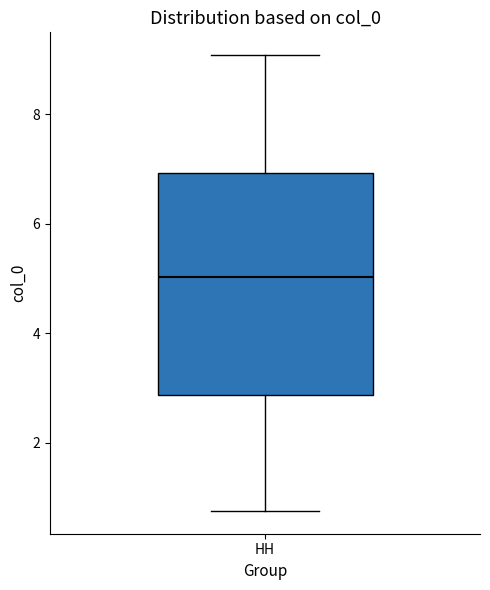

Where does the upper whisker of the box for HH end on the y-axis? The values are not printed on the chart, so give them approximately, as read against the axis.

9.0